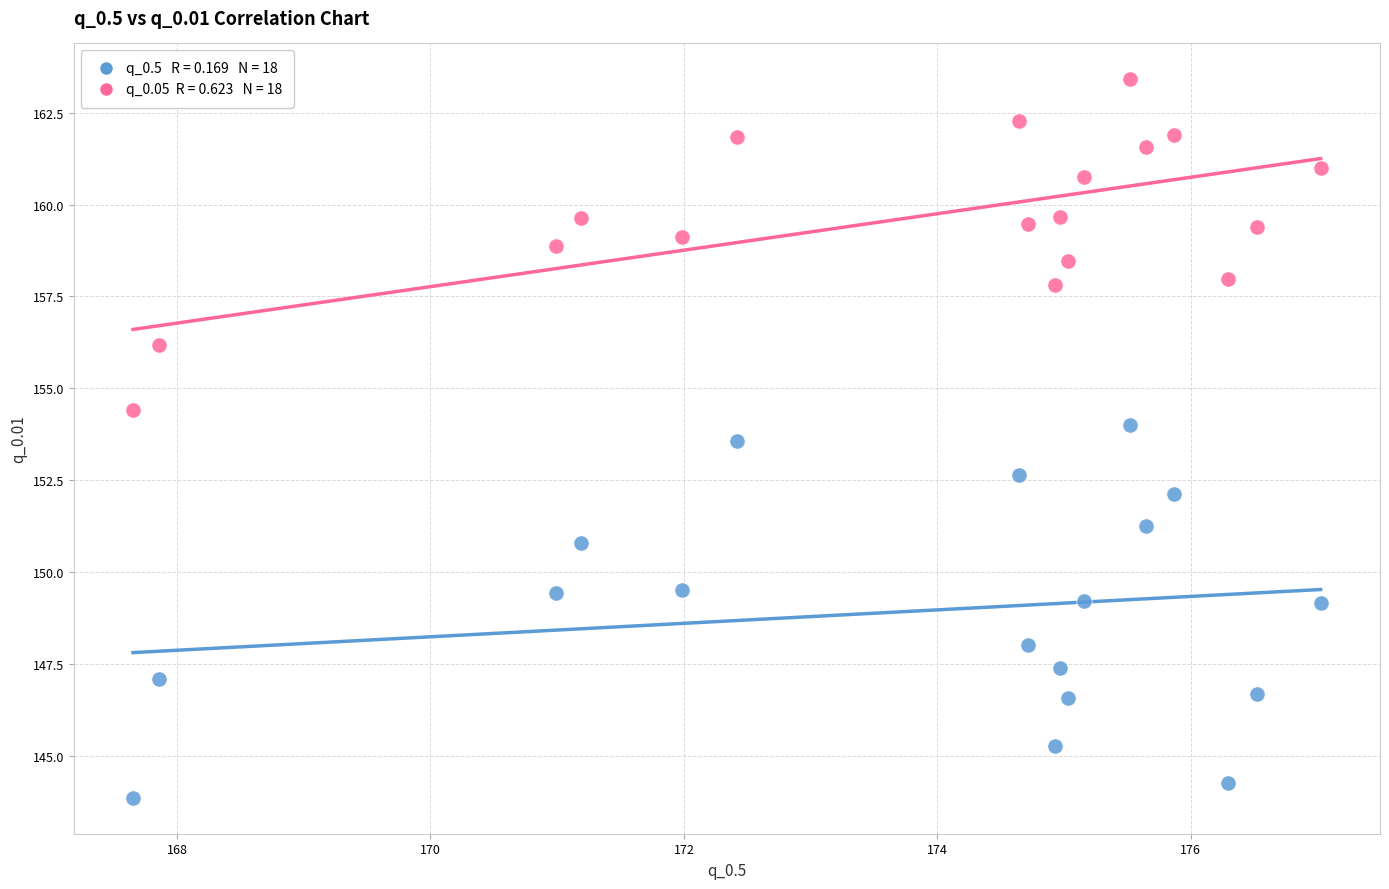

Across all data points, what is the range of Y values (max minus min)?

19.6